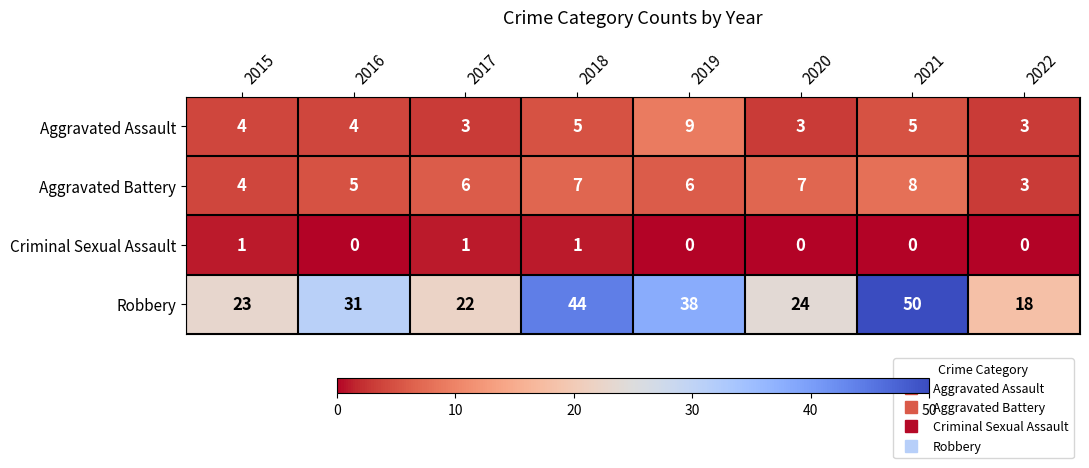

What is the spread (max minus min) of values at 2016?

31